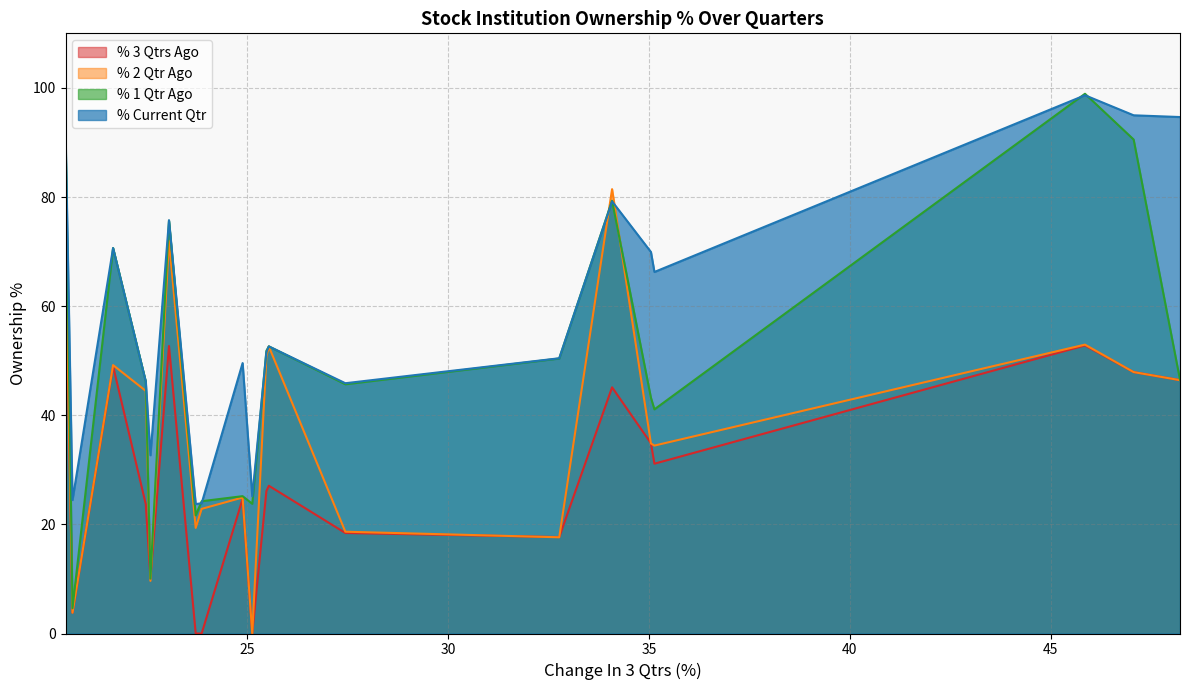

True or false: % 3 Qtrs Ago and % Current Qtr cross at least once.

False